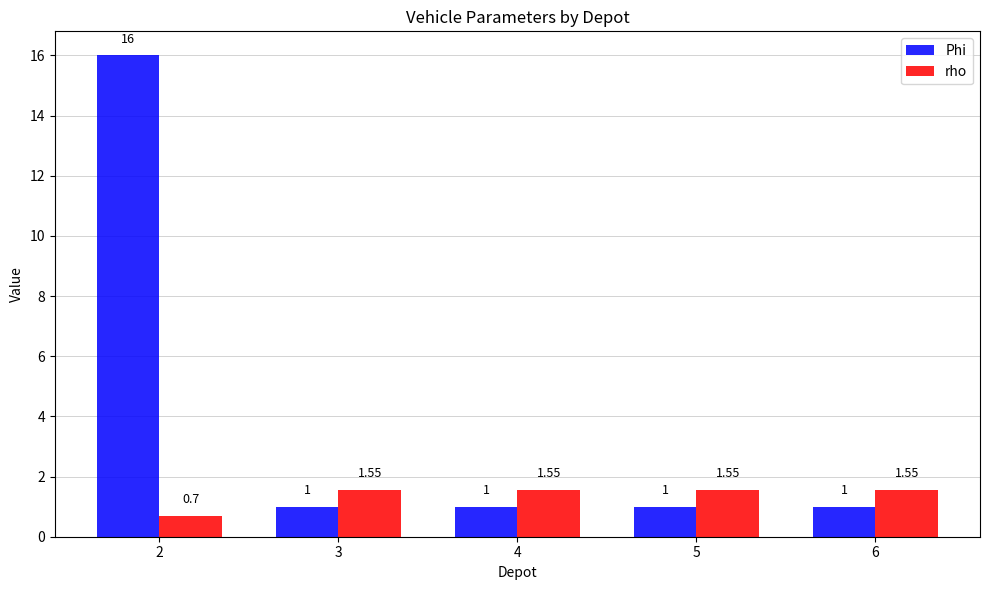

At which label does rho reach its minimum?

2